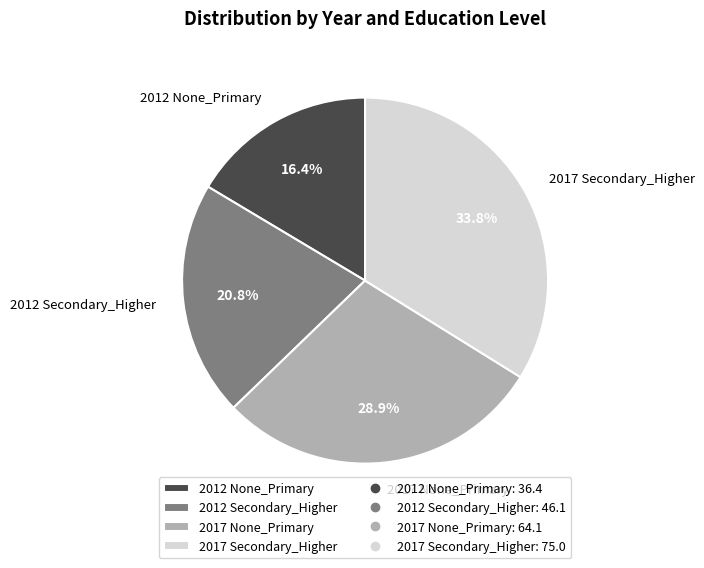

Which slice is the smallest?

2012 None_Primary